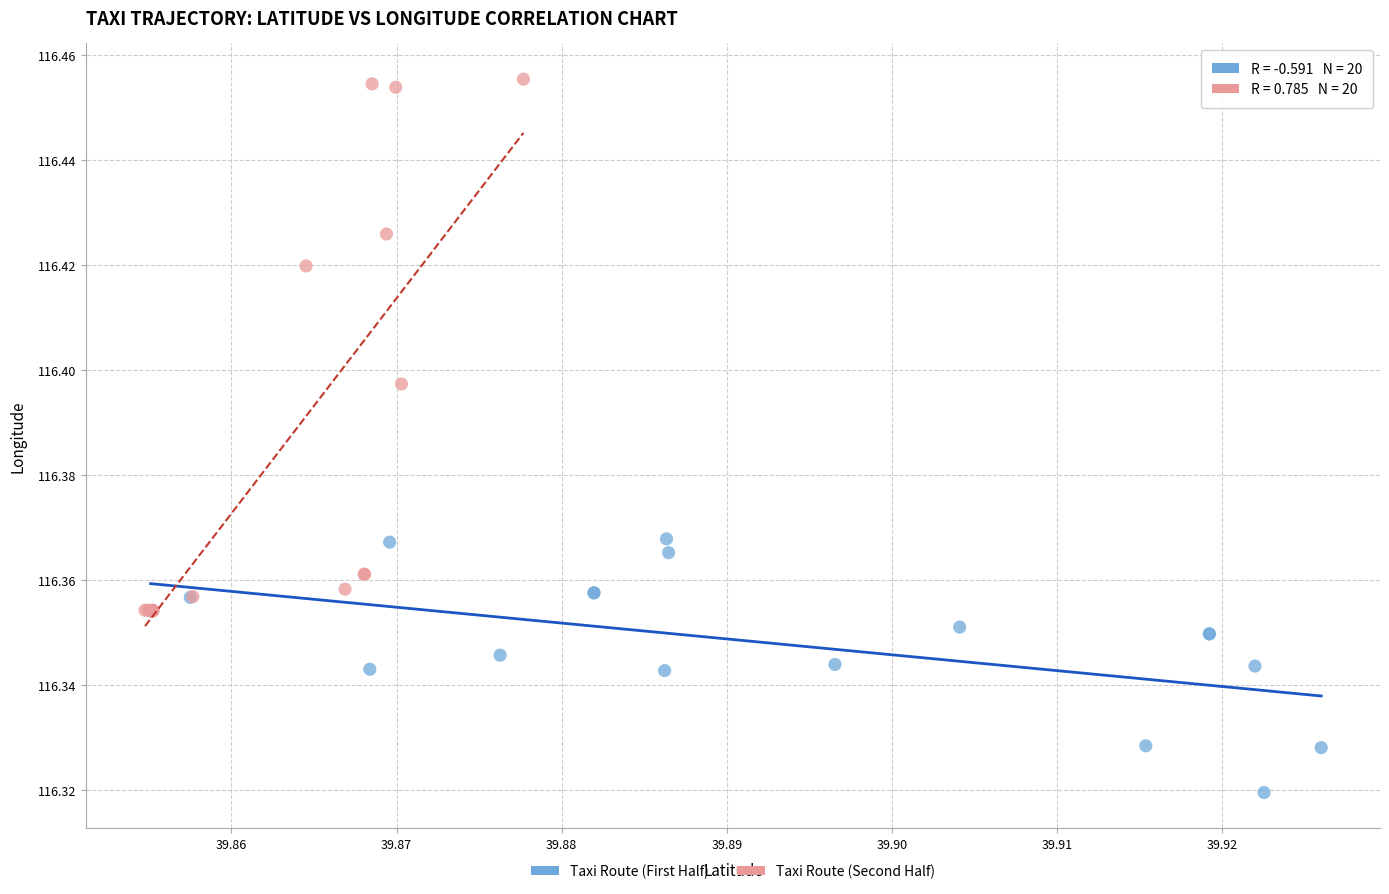

What are all the series names shown in the legend?

Taxi Route (First Half), Taxi Route (Second Half)